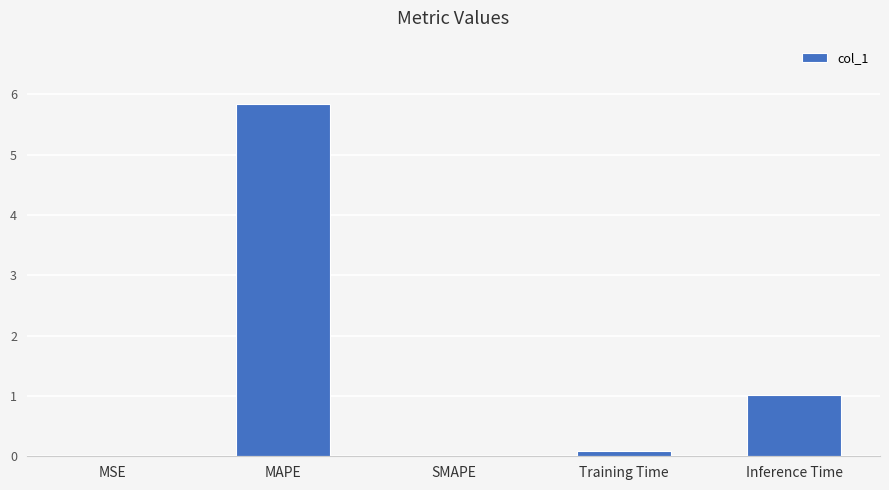

What is the greatest value displayed?

5.8